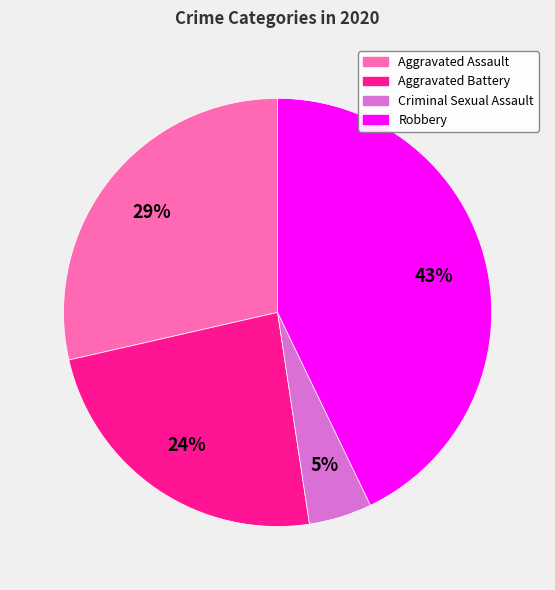

To the nearest percent, what is the average slice percentage?

25%